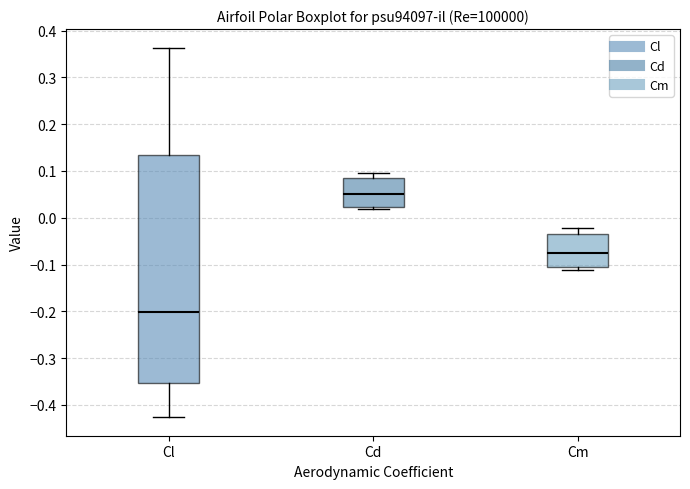

Reading left to right, transcribe this box plot: for each box, give where its median line is, the range the box spans, and where its two whiskers end, as read against the y-axis. The values are not printed on the chart, so give them approximately, as read against the axis.

Cl: median -0.20, box -0.35 to 0.13, whiskers -0.43 to 0.36
Cd: median 0.05, box 0.02 to 0.08, whiskers 0.02 (just below the box's lower edge) to 0.10
Cm: median -0.08, box -0.10 to -0.04, whiskers -0.11 to -0.02